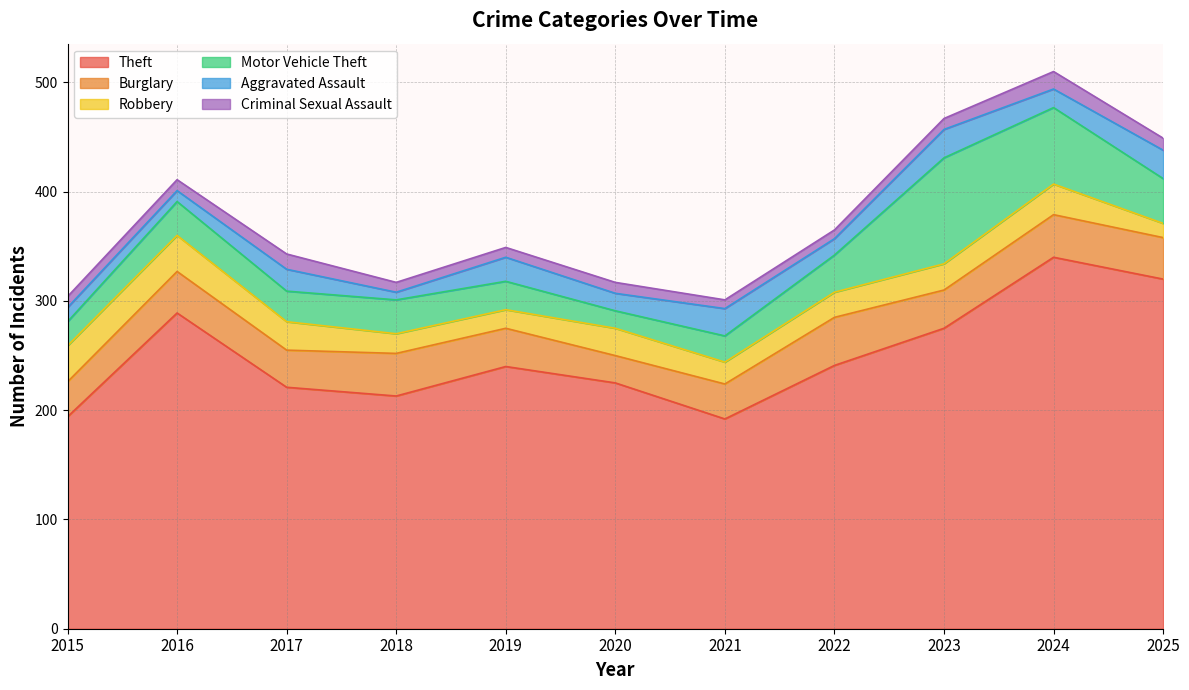

In Theft, how many points are higher than both neighbors (excluding endpoints)?

3